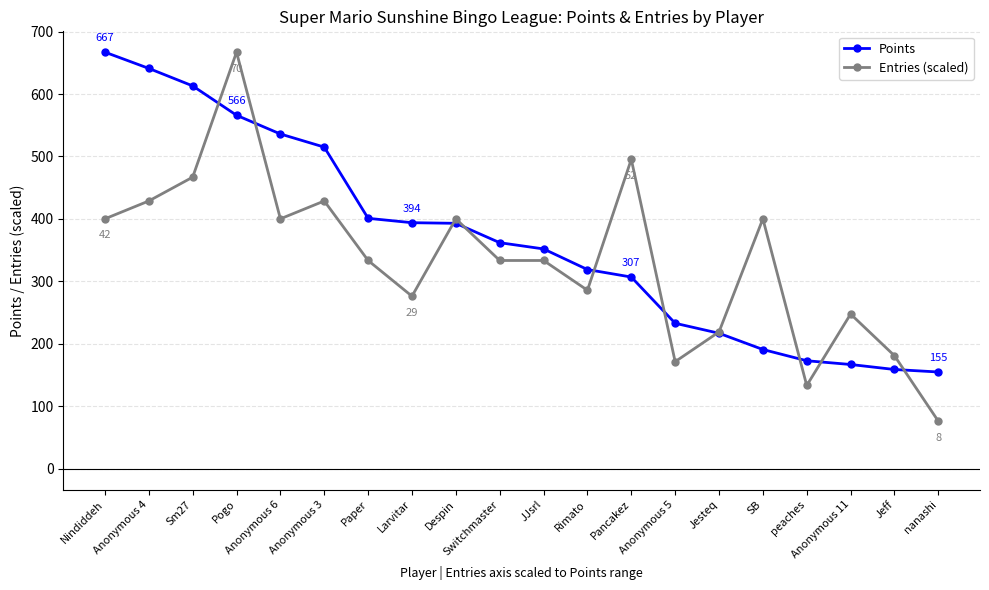

How many values in the Entries (scaled) series exceed 333?

12